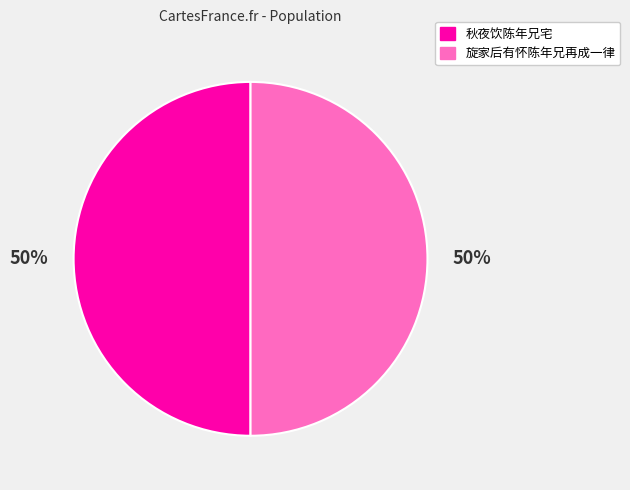

What is the ratio of the value at 旋家后有怀陈年兄再成一律 to the value at 秋夜饮陈年兄宅?

1.0